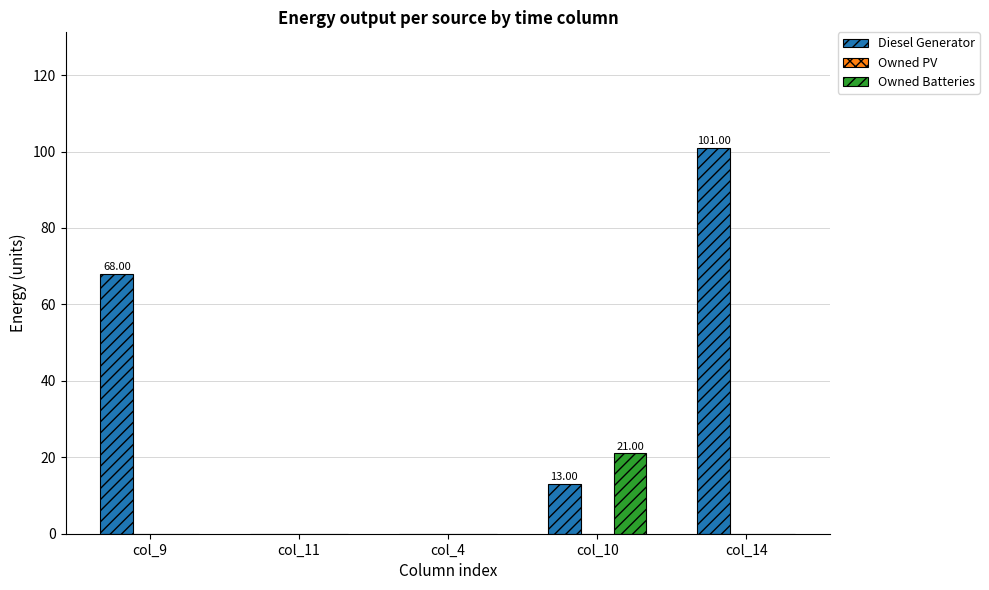

Which series changed the most between col_4 and col_10?

Owned Batteries